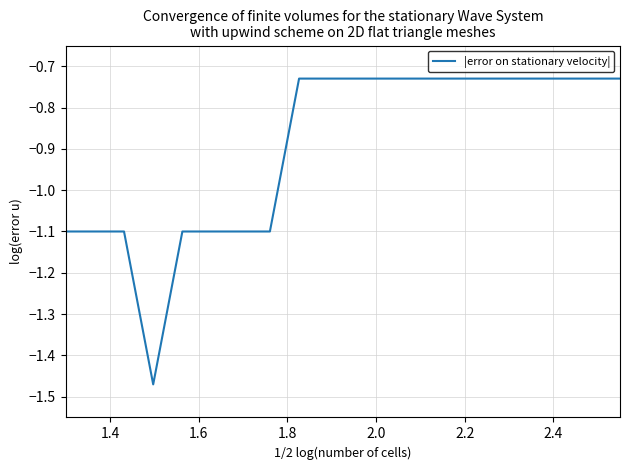

How many lines are shown in the chart?

1